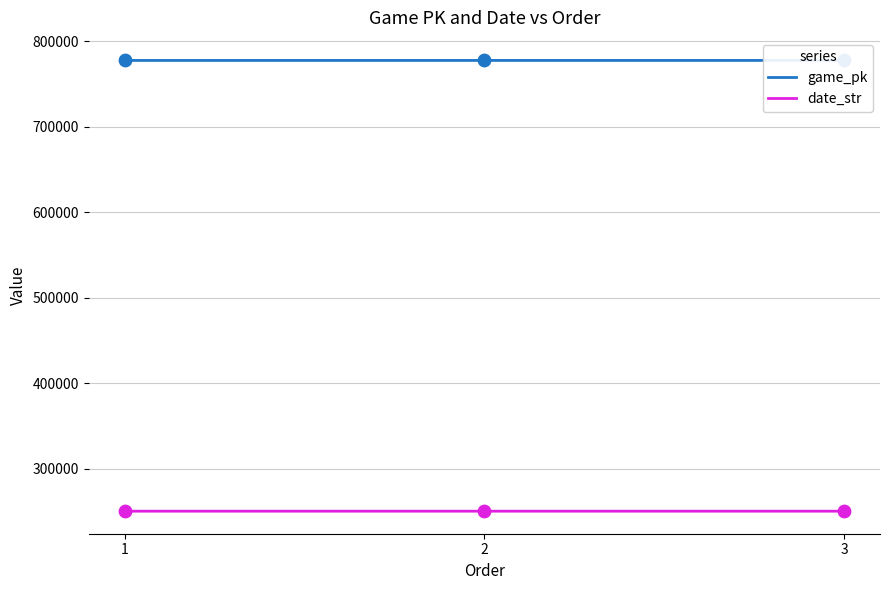

What is the total value across all series at 1?

1028043